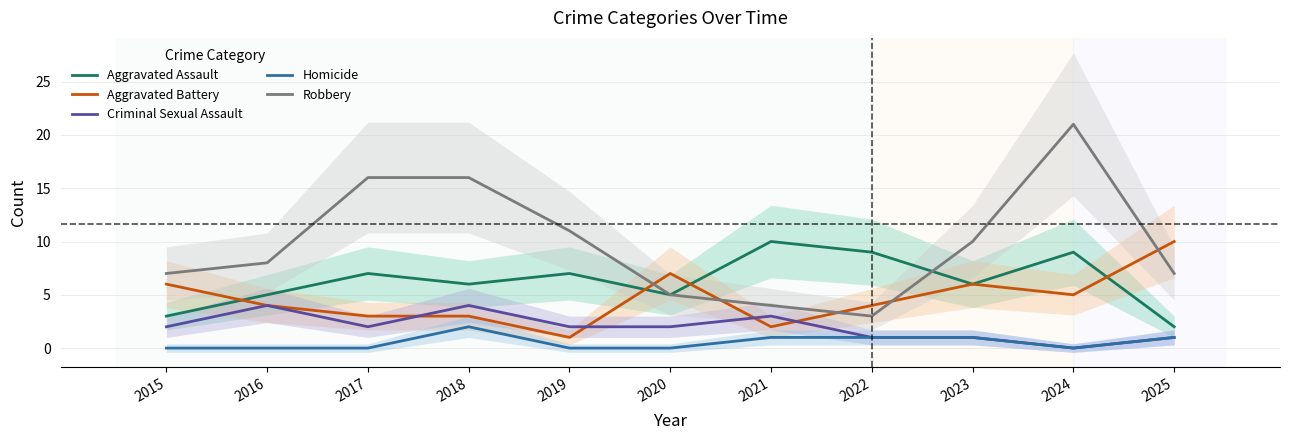

True or false: Aggravated Battery has a value of 3 at 2017.

True